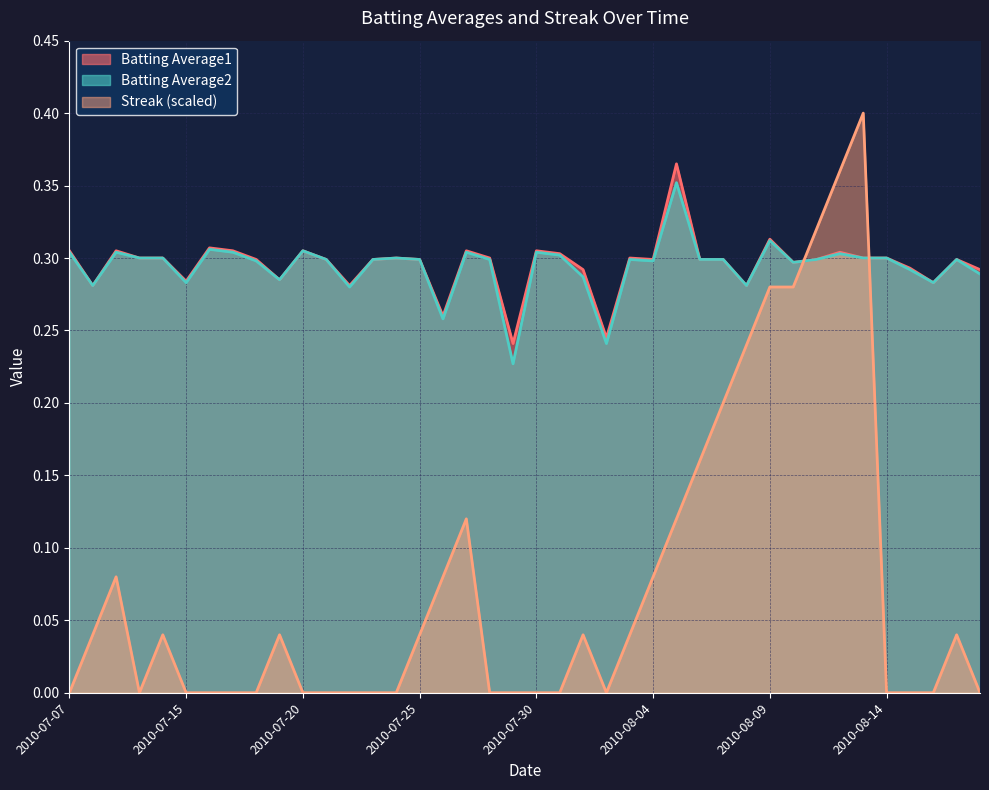

How many lines are shown in the chart?

3